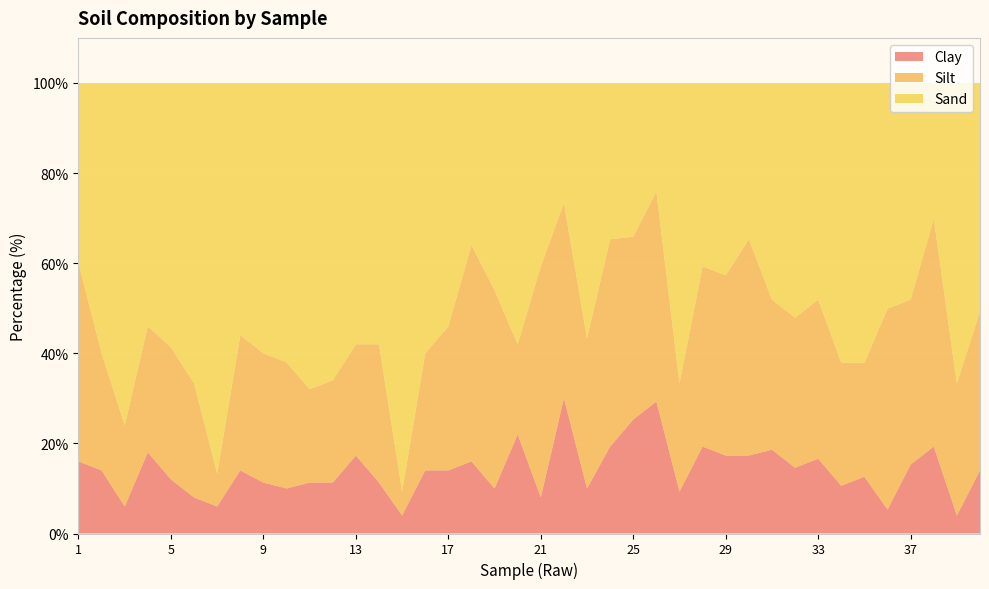

Reading left to right, what are all the values shown in this chart?

Clay: 16.0	14.0	6.0	18.0	12.0	8.0	6.0	14.0	11.3	10.0	11.3	11.3	17.3	11.3	4.0	14.0	14.0	16.0	10.0	22.0	8.0	30.0	10.0	19.3	25.3	29.3	9.3	19.3	17.3	17.3	18.6	14.6	16.6	10.6	12.6	5.3	15.3	19.3	4.0	14.0
Silt: 44.0	26.0	18.0	28.0	29.3	25.3	7.3	30.0	28.7	28.0	20.7	22.7	24.7	30.7	5.3	26.0	32.0	48.0	44.0	20.0	51.3	43.3	33.3	46.0	40.6	46.6	24.0	40.0	40.0	48.0	33.3	33.3	35.3	27.3	25.3	44.6	36.6	50.6	29.3	35.3
Sand: 40.0	60.0	76.0	54.0	58.7	66.7	86.7	56.0	60.0	62.0	68.0	66.0	58.0	58.0	90.7	60.0	54.0	36.0	46.0	58.0	40.7	26.7	56.7	34.7	34.1	24.1	66.7	40.7	42.7	34.7	48.1	52.1	48.1	62.1	62.1	50.1	48.1	30.1	66.7	50.7